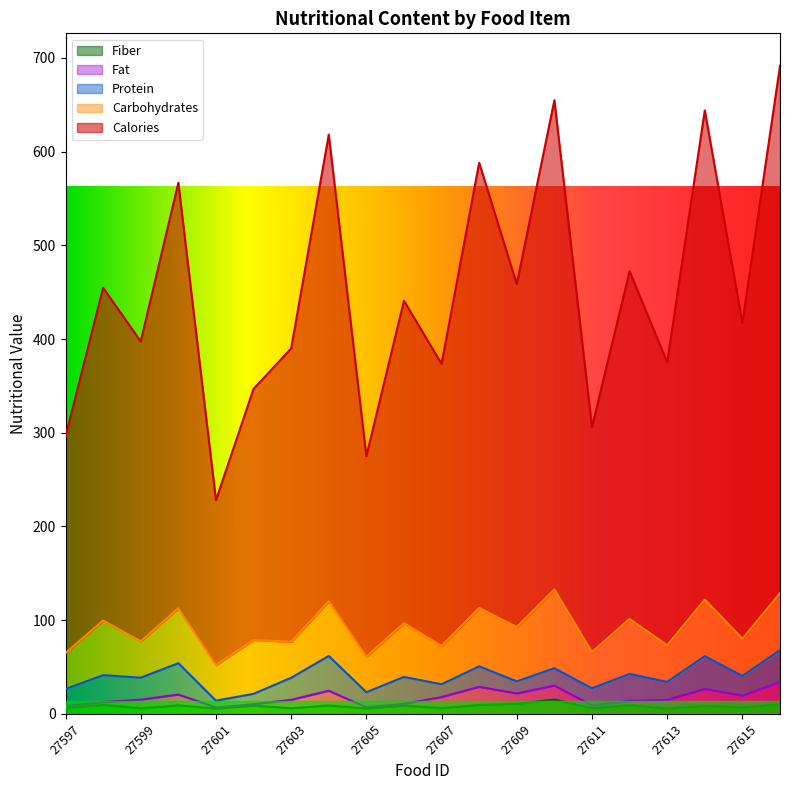

List the series in order of their peak value, lowest first.

fiber, fat, protein, carbohydrates, calories